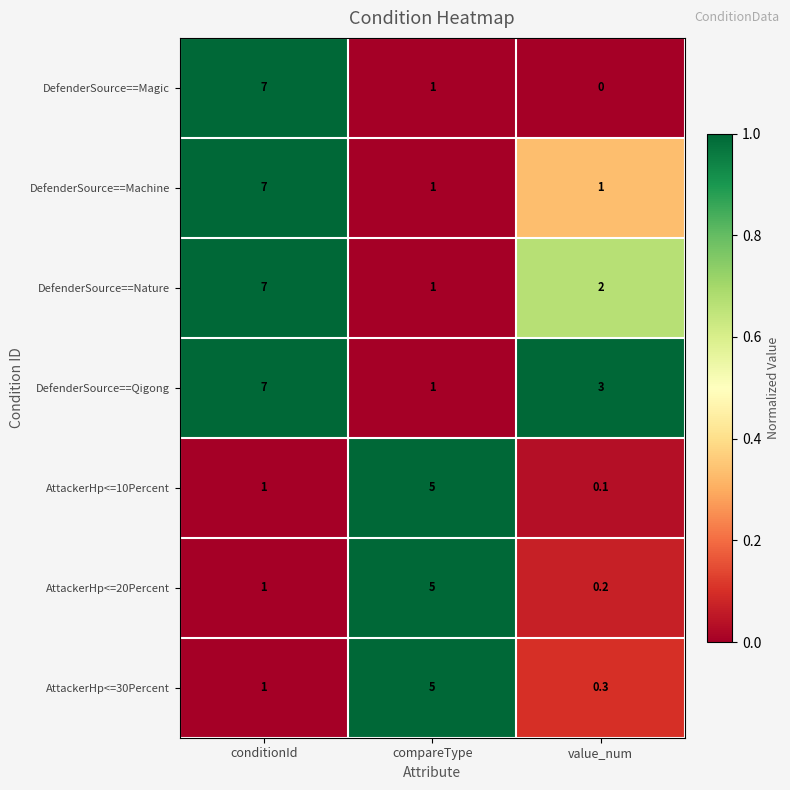

Is it true that AttackerHp<=10Percent equals 1.0 at conditionId?

True